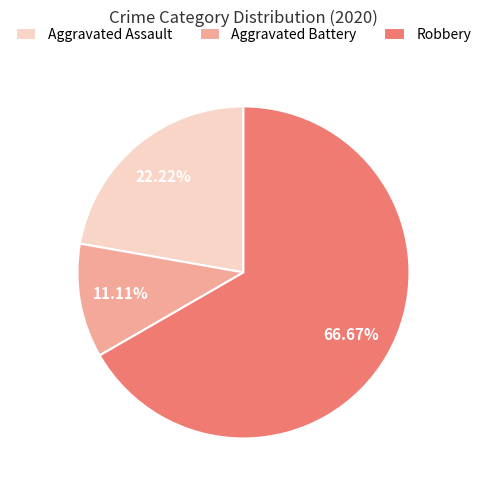

Count the number of slices in the pie.

3